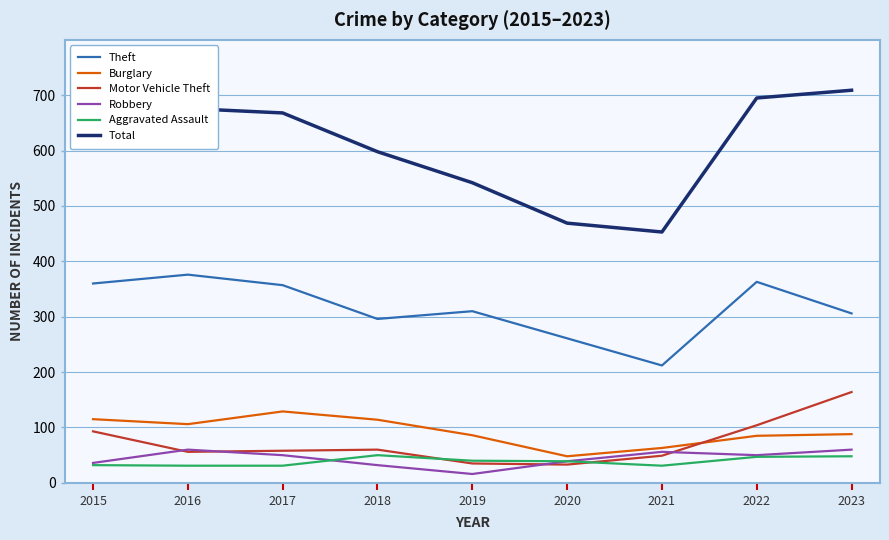

True or false: Theft has a value of 376 at 2016.

True